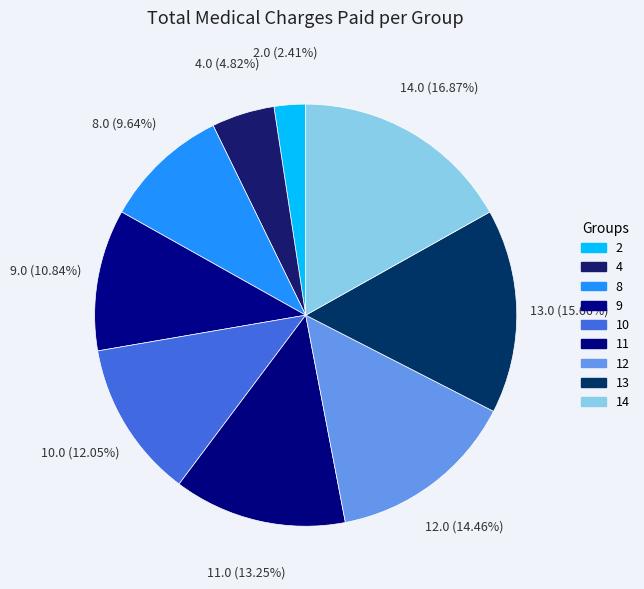

Is 4 the majority of the pie?

No